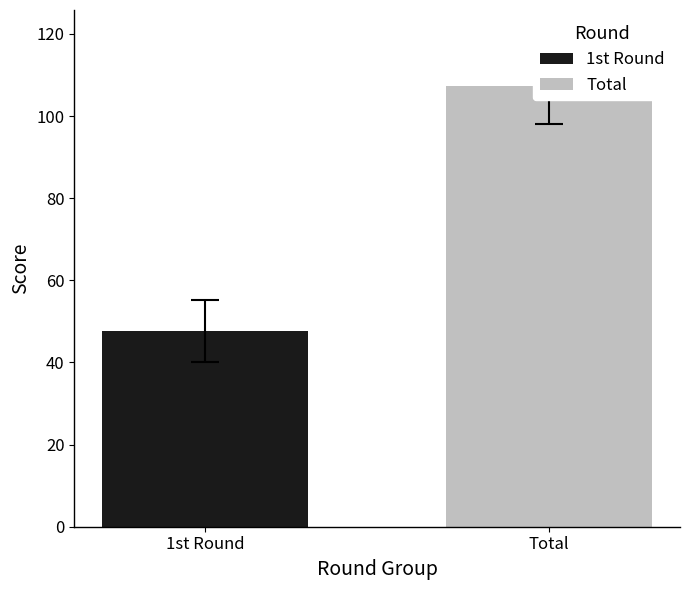

At Jimmy Simien, list the series in order from smallest to largest.

1st Round, Total